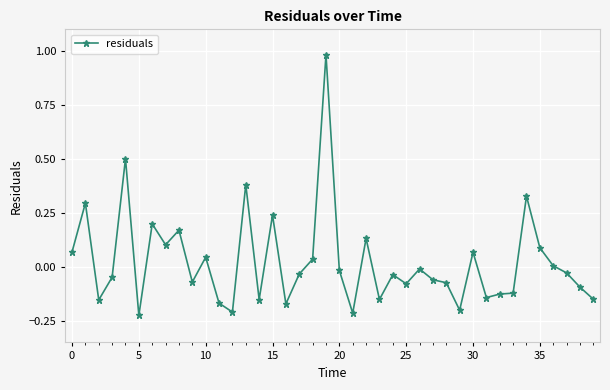

True or false: there are more than 2 points higher than both neighbors.

True